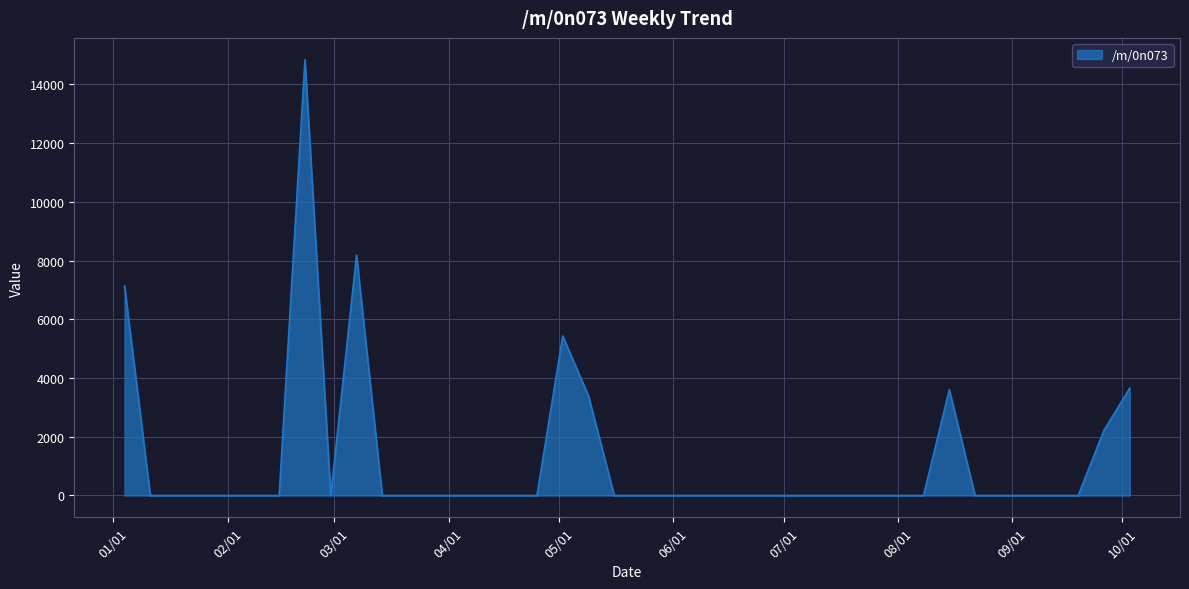

What is the greatest value displayed?

14840.4